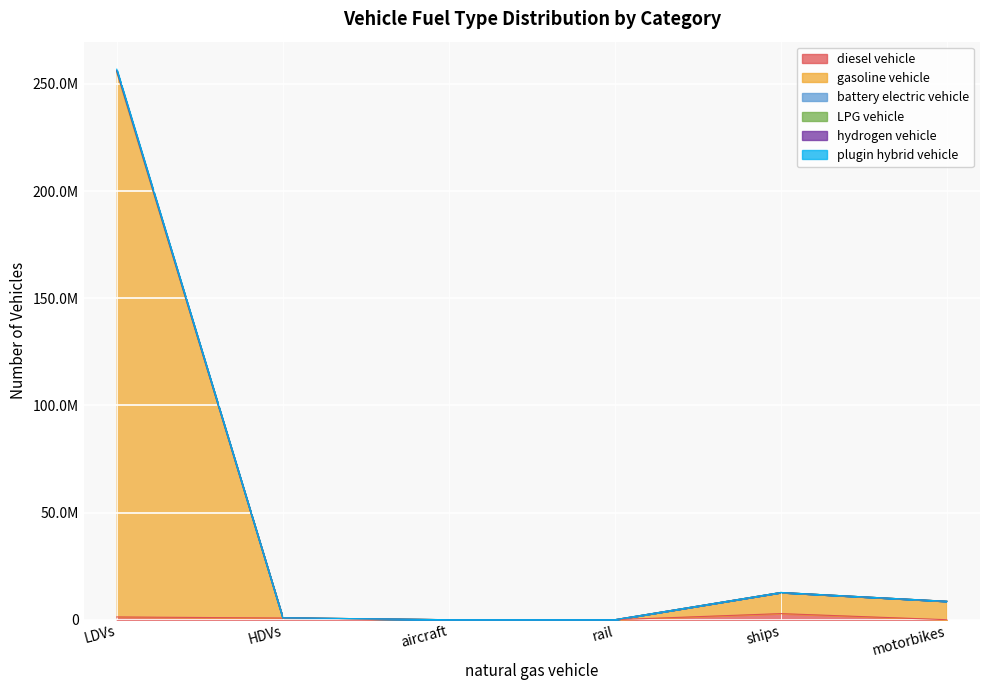

What are all the series names shown in the legend?

diesel vehicle, gasoline vehicle, battery electric vehicle, LPG vehicle, hydrogen vehicle, plugin hybrid vehicle